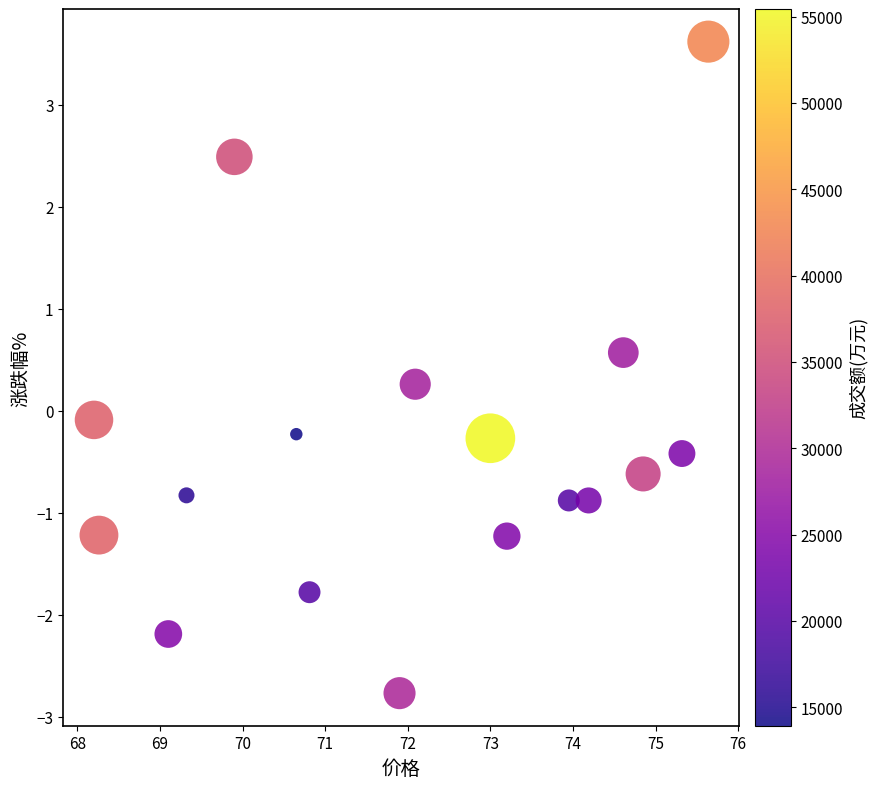

What is the range of X values (max minus min)?

7.4